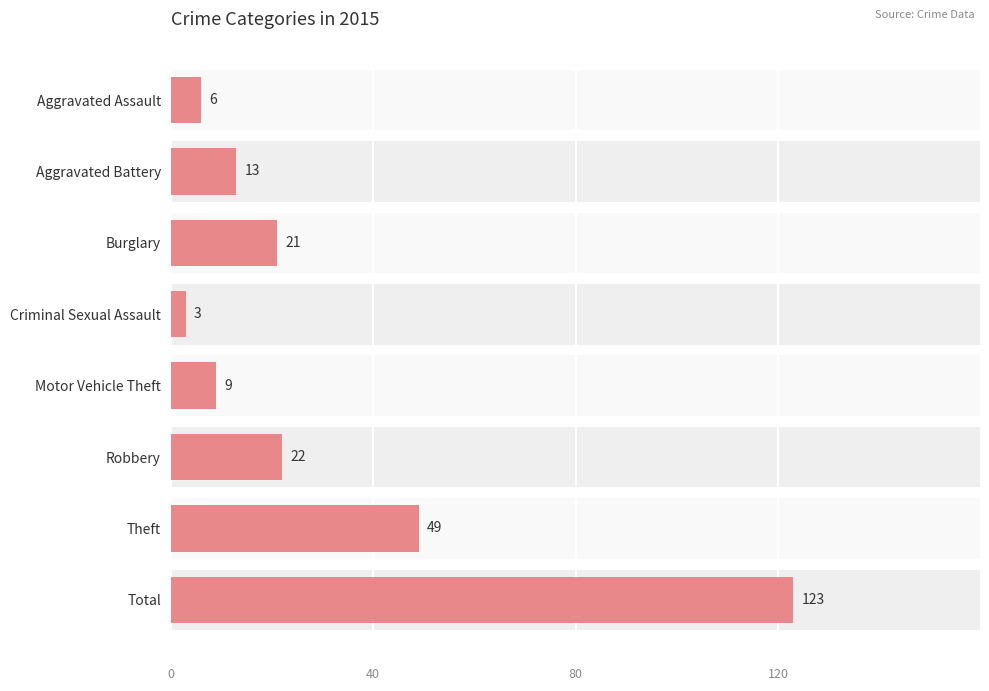

What is the sum of the values at Aggravated Assault and Total?

129